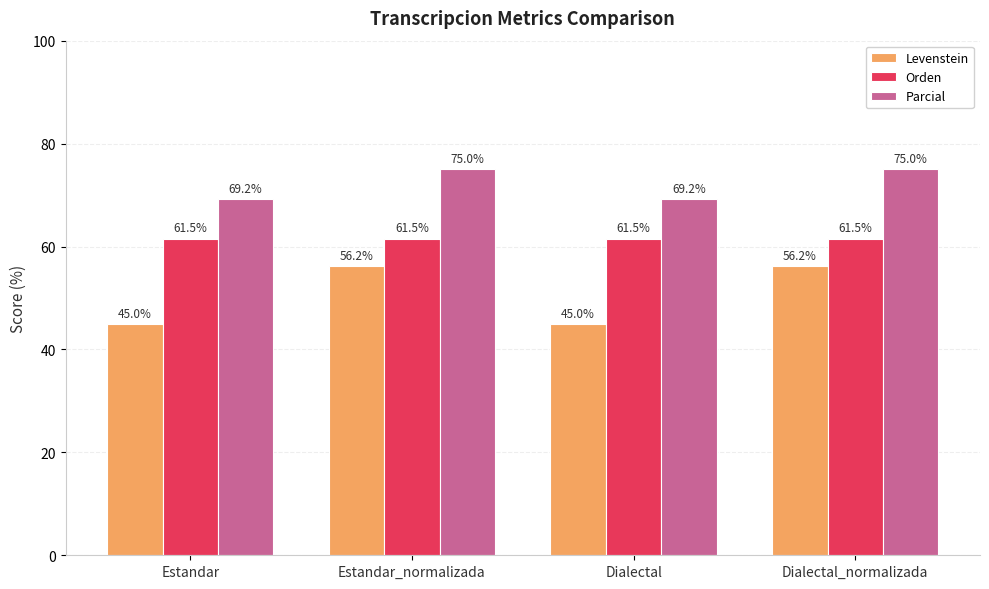

How many groups of bars are there?

4